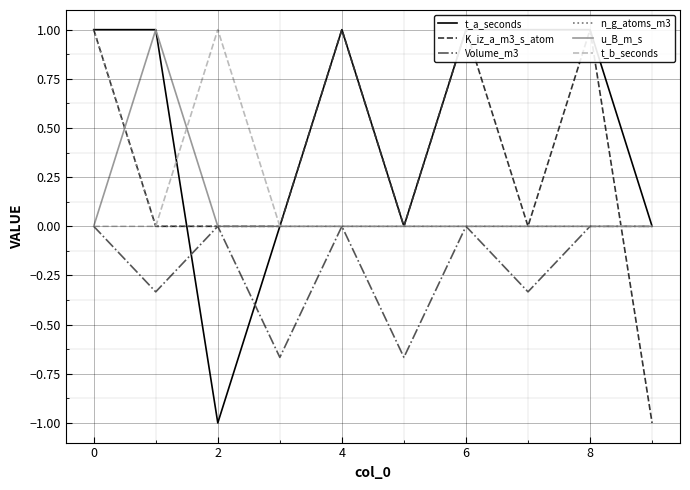

After their last crossing, which series has the higher values: t_b_seconds or t_a_seconds?

t_b_seconds